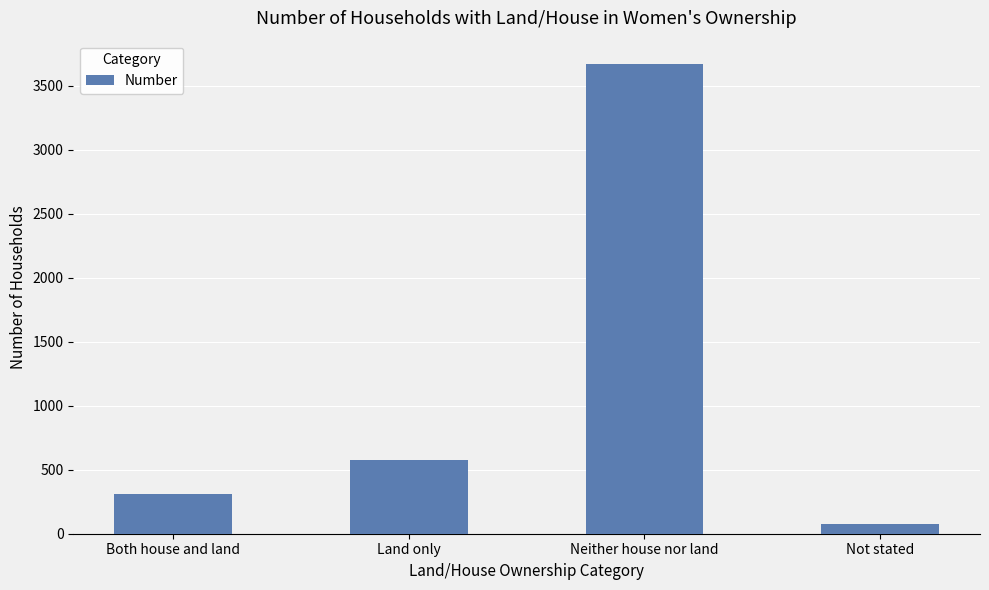

What is the value of the 1st bar from the left?

312